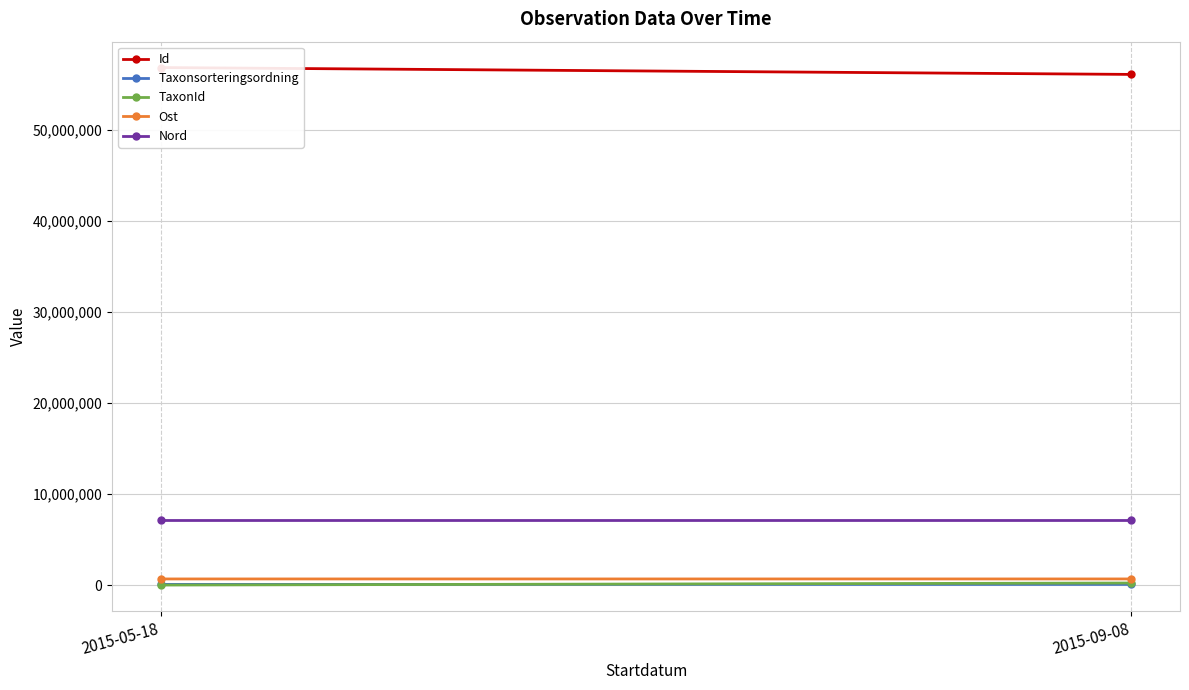

What is the difference between the Id values at 2015-05-18 and 2015-09-08?

755153.0